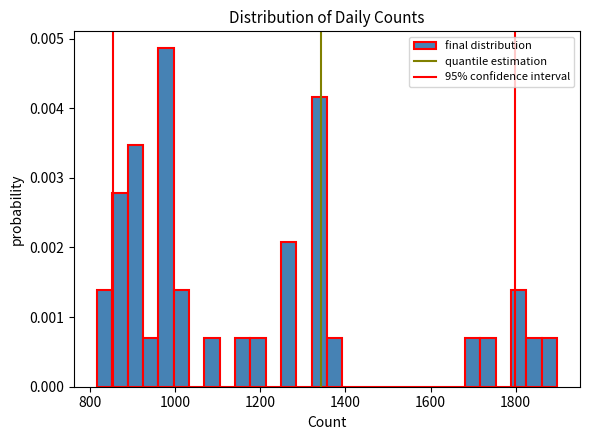

Read against the x-axis, roughly where is the centre of the tallest bar?

980